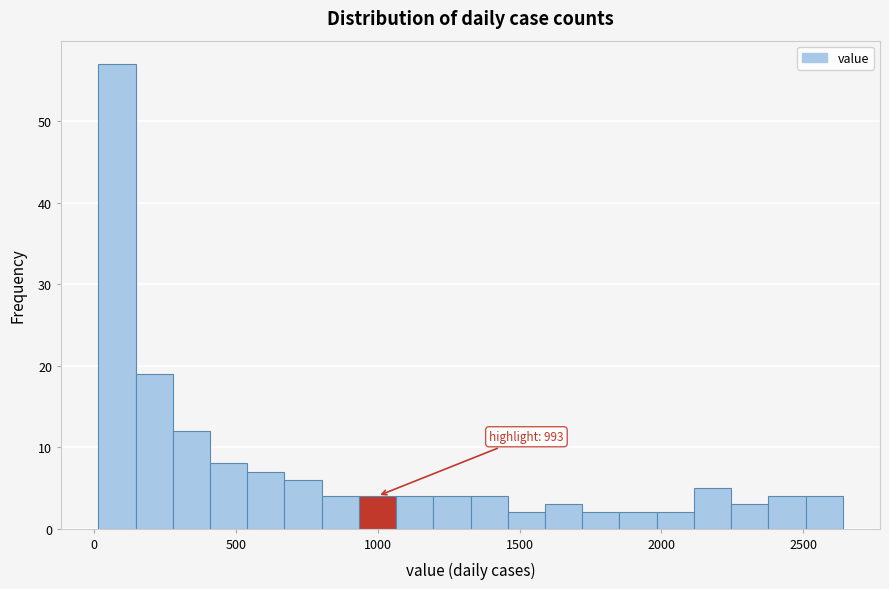

Around what value on the x-axis is the tallest bar? Give the approximate position of its centre, as read against the axis.

100